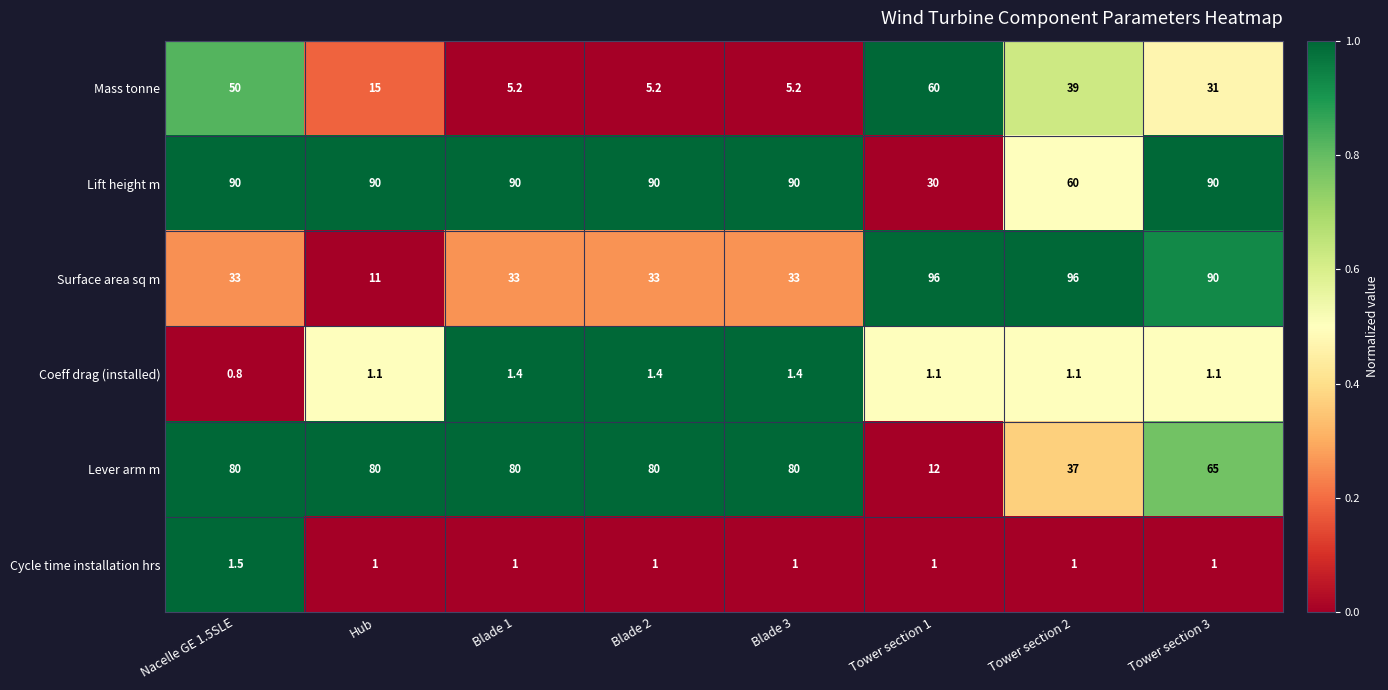

Count the number of categories in the chart.

8